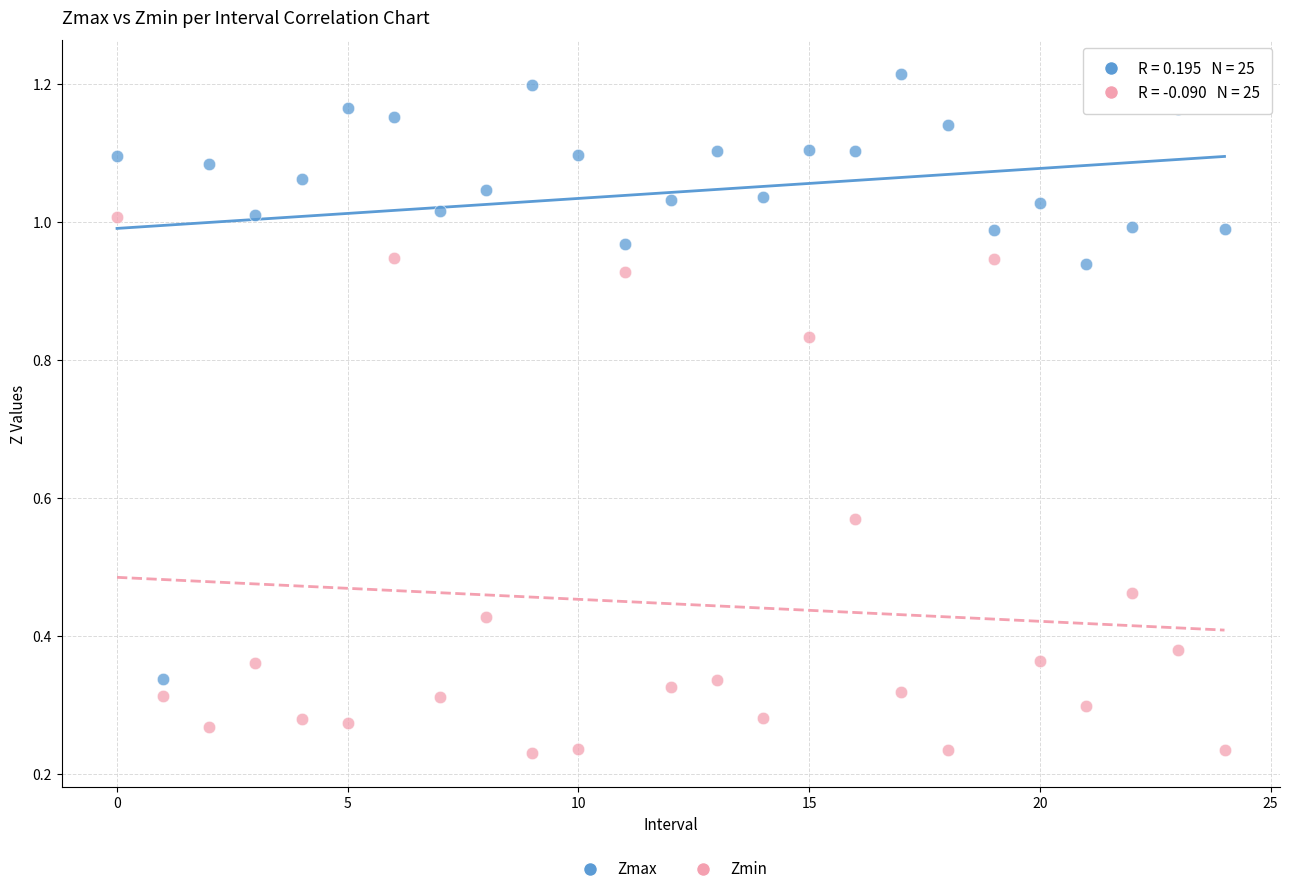

Which series has the widest spread of Y values?

Zmax